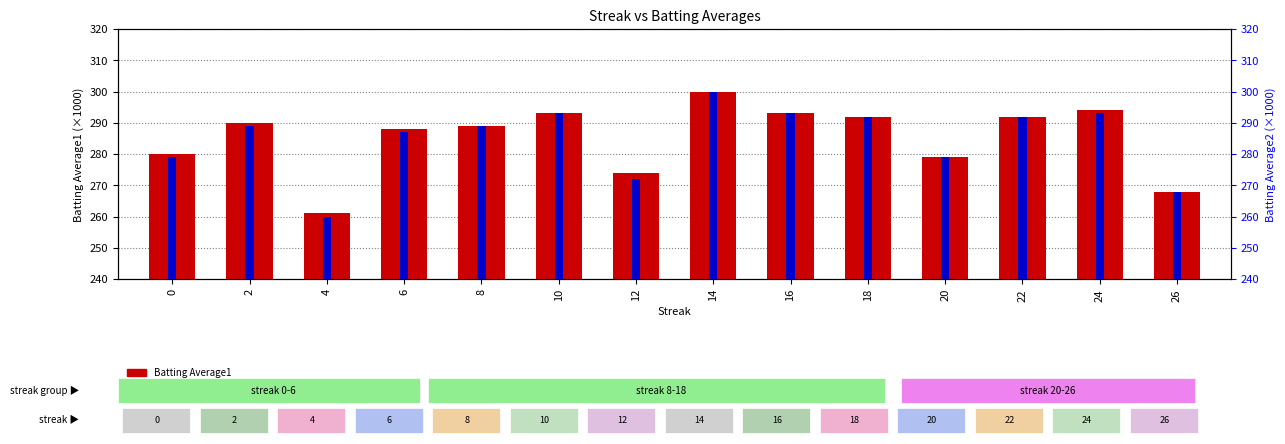

The Batting Average1 series shows 268 at 26. True or false?

True